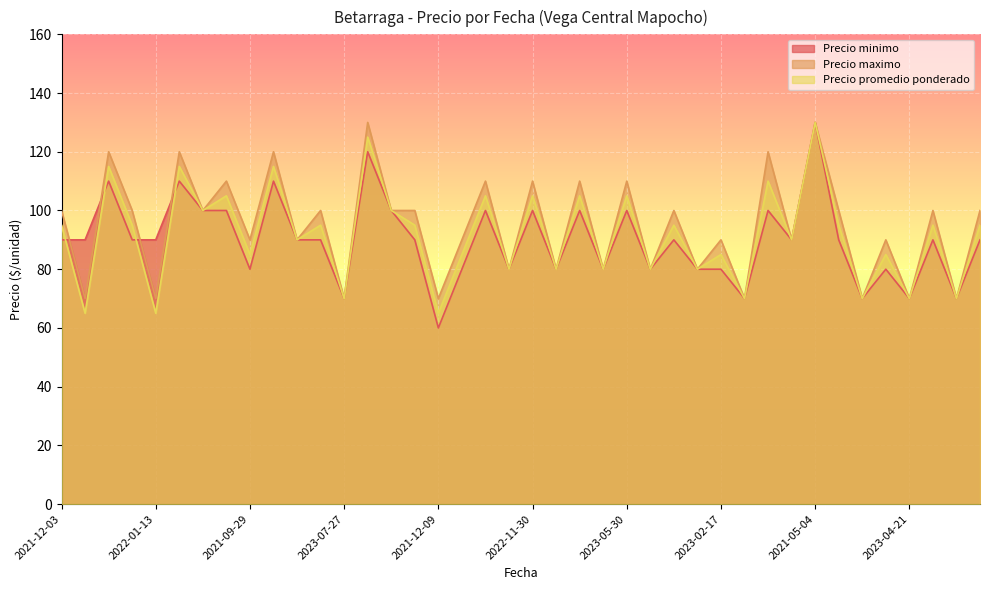

What is the sum of all Precio maximo values?

3790